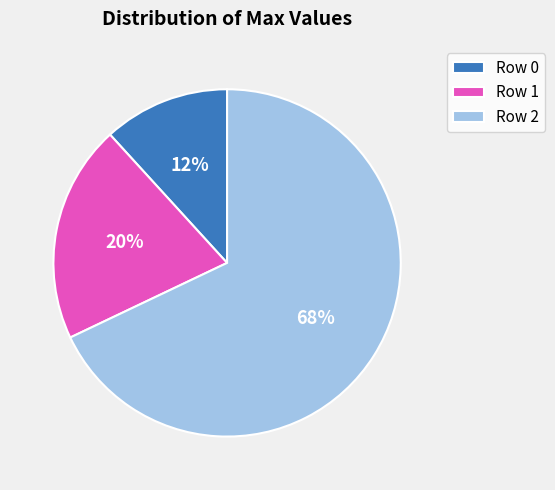

How many slices are in this pie chart?

3